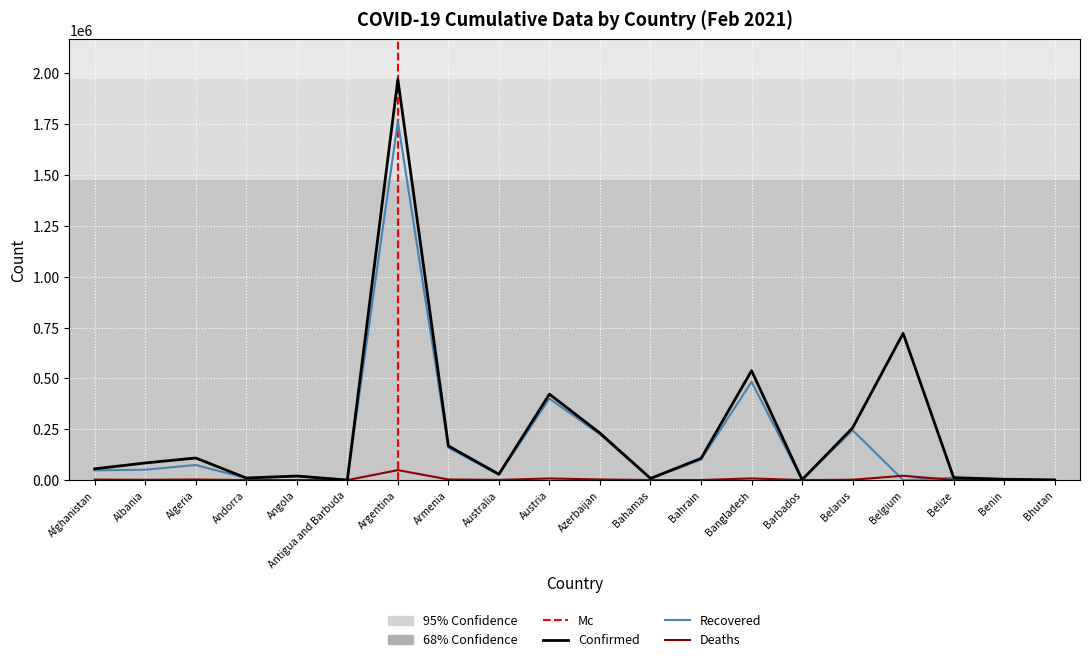

Which series has the widest spread of values?

Confirmed